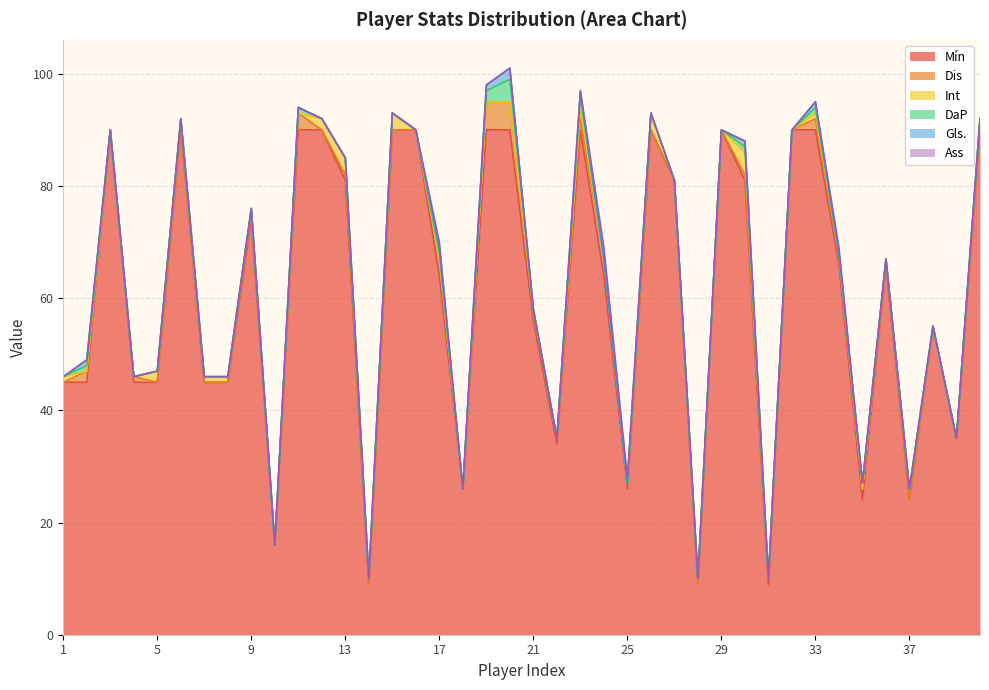

At which label is Int closest to 2?

5